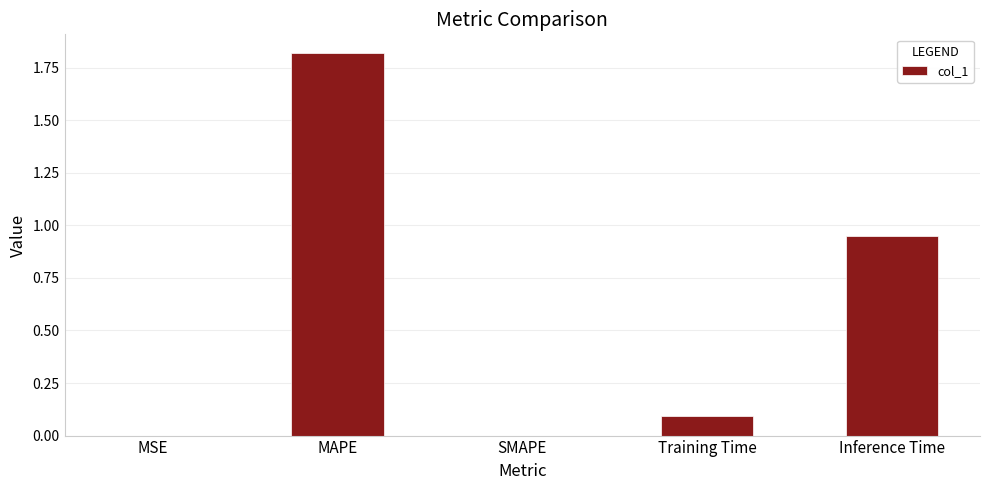

True or false: the data shows 0.5 at Inference Time.

False